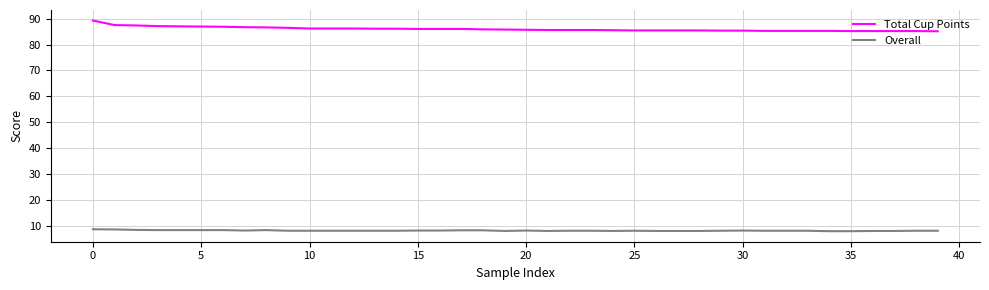

How many lines are shown in the chart?

2